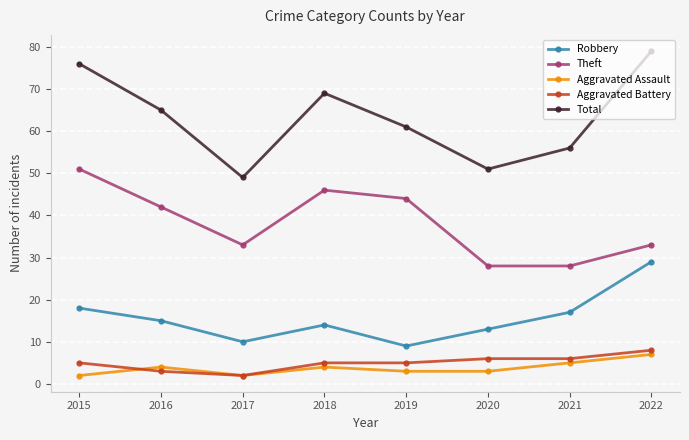

Does the chart display data point markers on the line(s)?

Yes